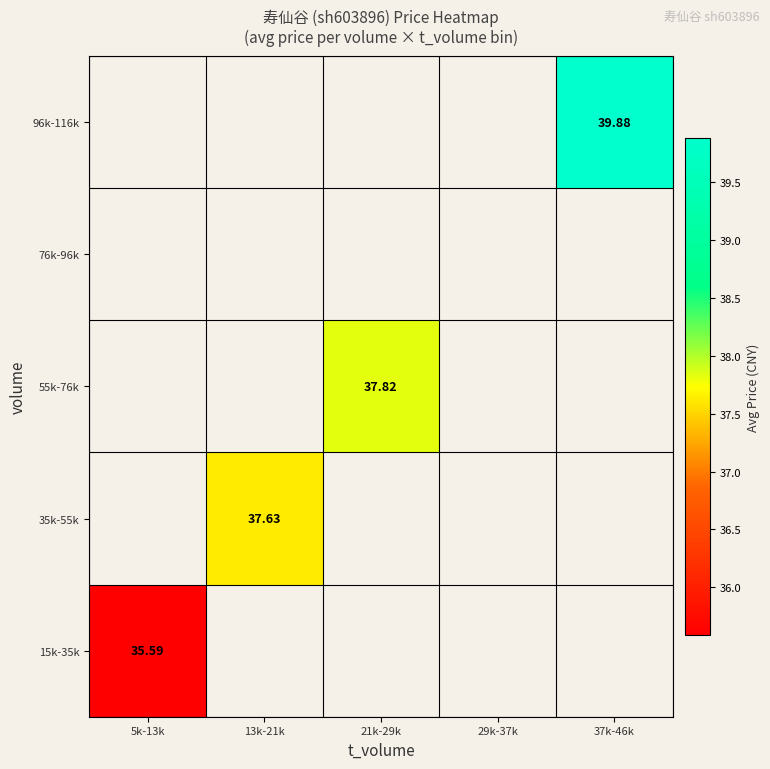

Is the value of 15k-35k at 5k-13k greater than the value of 35k-55k at 13k-21k?

No